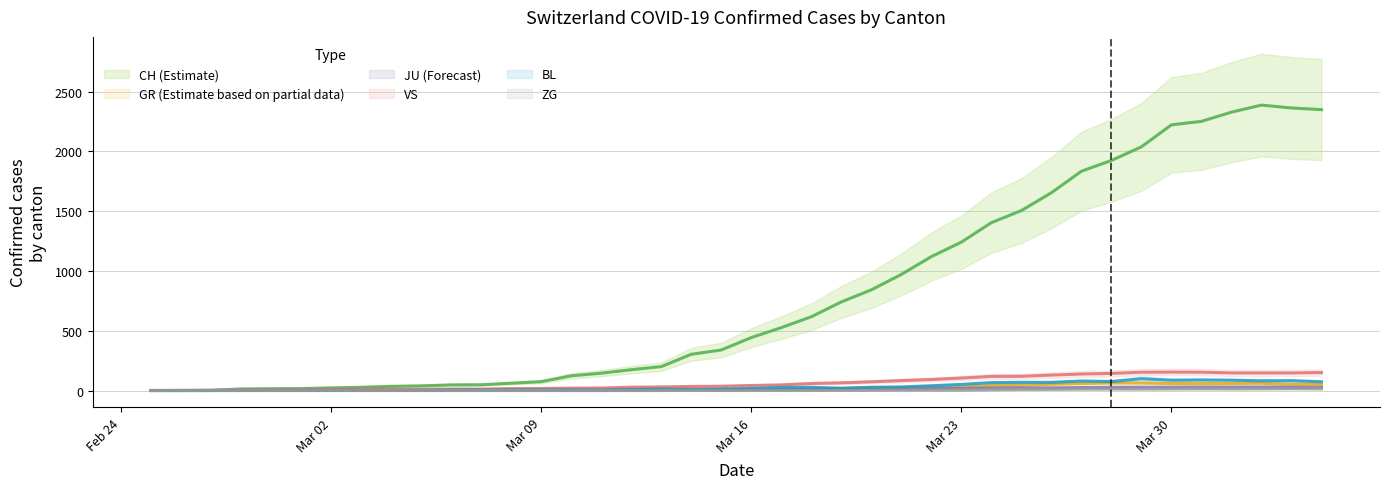

True or false: JU has a value of 18 at Mar 23.

True